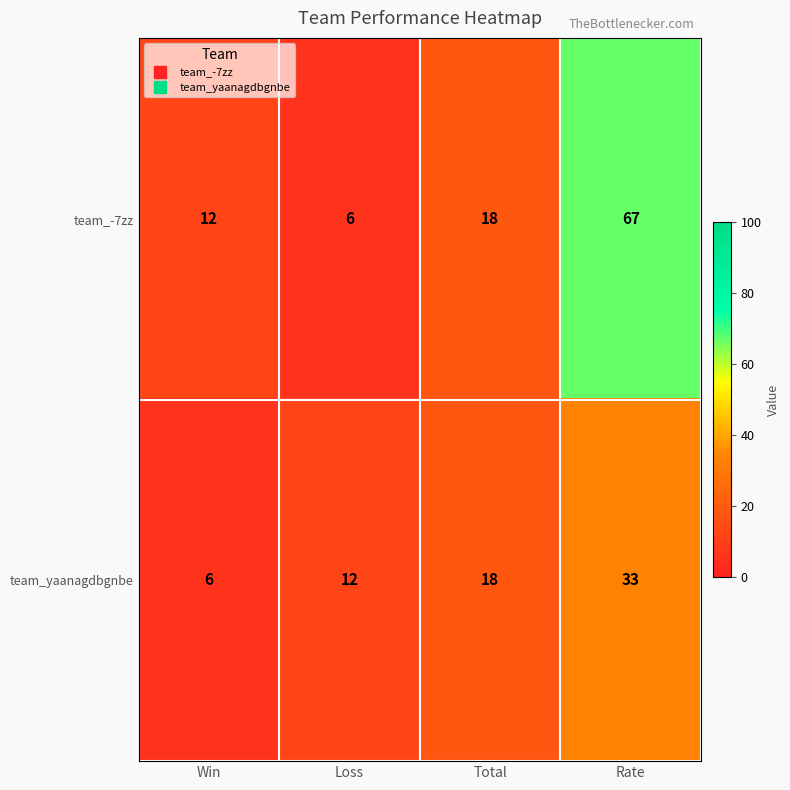

Reading right to left, transcribe all the data shown in this chart.

team_-7zz: 67	18	6	12
team_yaanagdbgnbe: 33	18	12	6